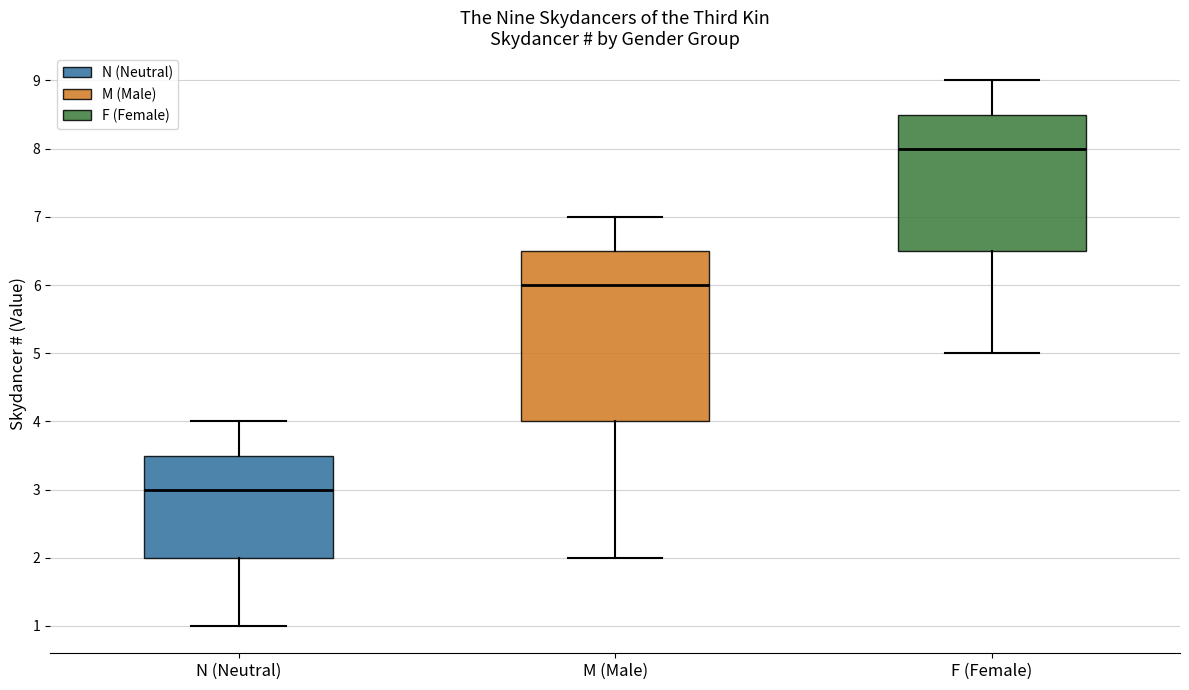

Which box has the lowest median line?

N (Neutral)